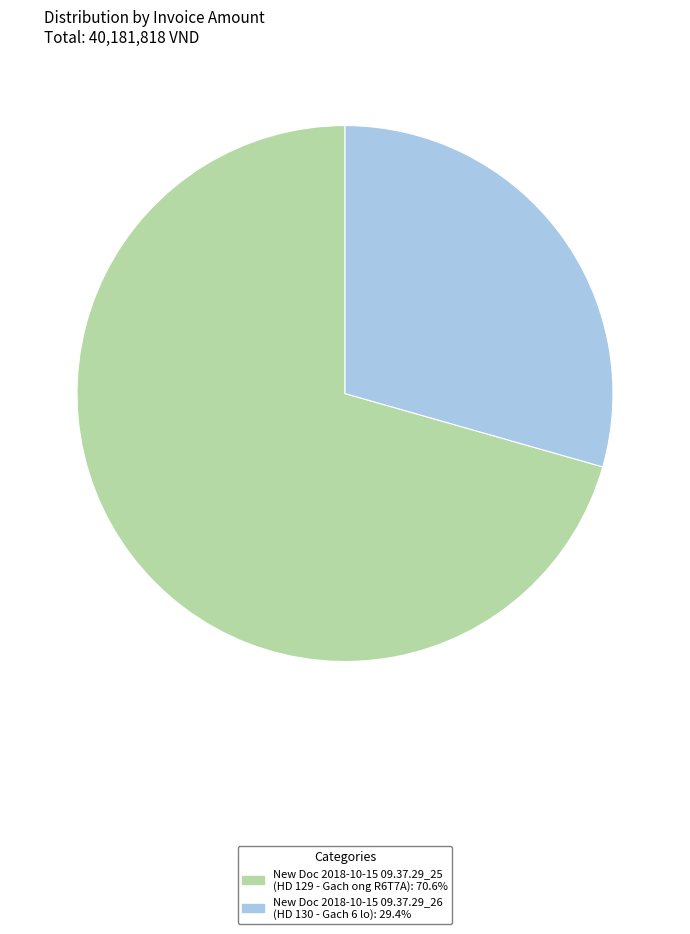

Which has a higher value, New Doc 2018-10-15 09.37.29_26 or New Doc 2018-10-15 09.37.29_25?

New Doc 2018-10-15 09.37.29_25